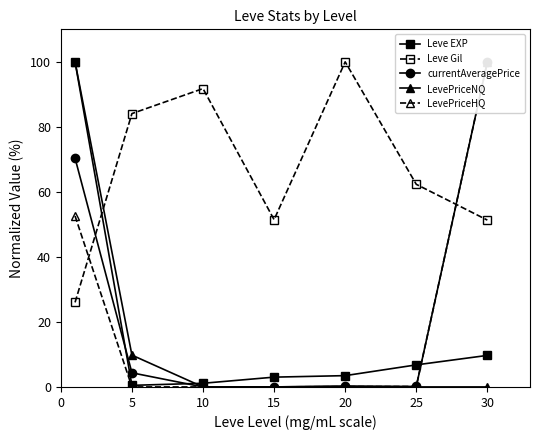

The LevePriceNQ series shows 0.0 at 25. True or false?

False